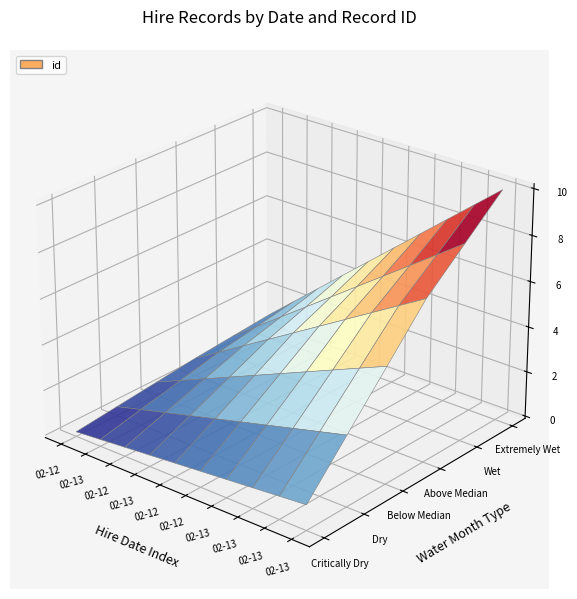

Reading left to right, transcribe all the data shown in this chart.

2021-02-12T19:42:54=1	2021-02-13T05:45:27=2	2021-02-12T21:36:27=3	2021-02-13T03:47:28=4	2021-02-12T19:25:49=5	2021-02-12T21:15:01=6	2021-02-13T12:58:35=7	2021-02-13T10:47:37=8	2021-02-13T09:06:35=9	2021-02-13T06:05:21=10